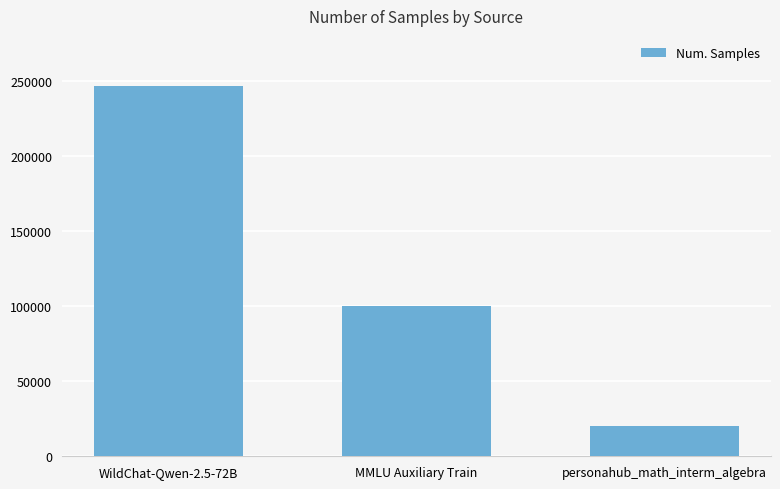

Reading left to right, list all the values displayed in this chart.

246750	99800	20000